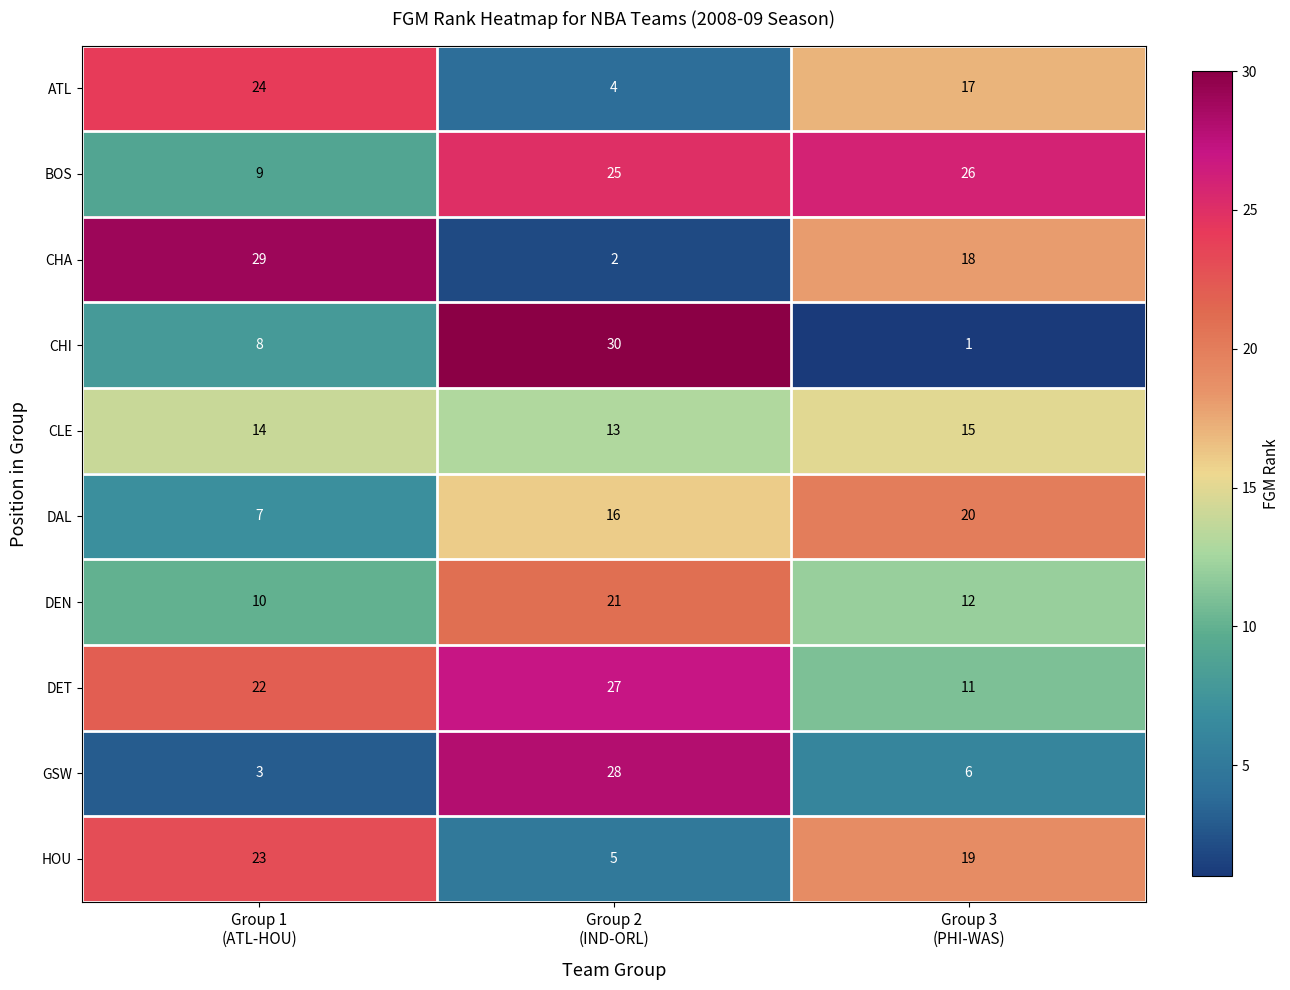

Reading left to right, list all the values displayed in this chart.

ATL: 24	4	17
BOS: 9	25	26
CHA: 29	2	18
CHI: 8	30	1
CLE: 14	13	15
DAL: 7	16	20
DEN: 10	21	12
DET: 22	27	11
GSW: 3	28	6
HOU: 23	5	19